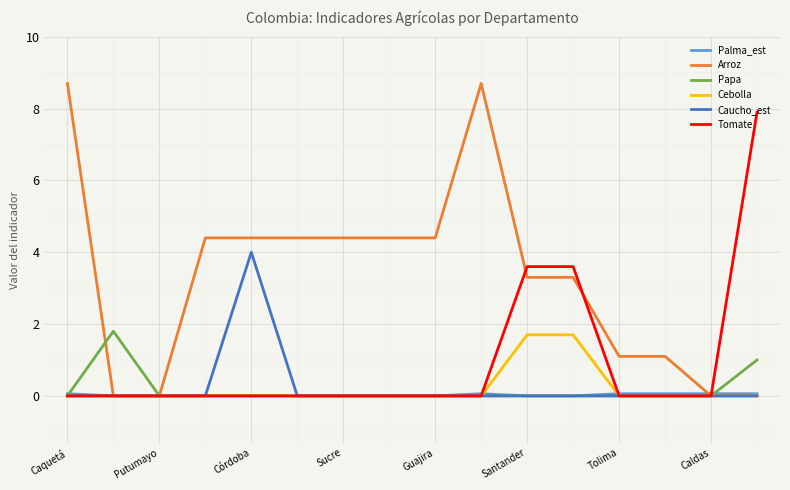

Is this an area chart (filled region under the line)?

No